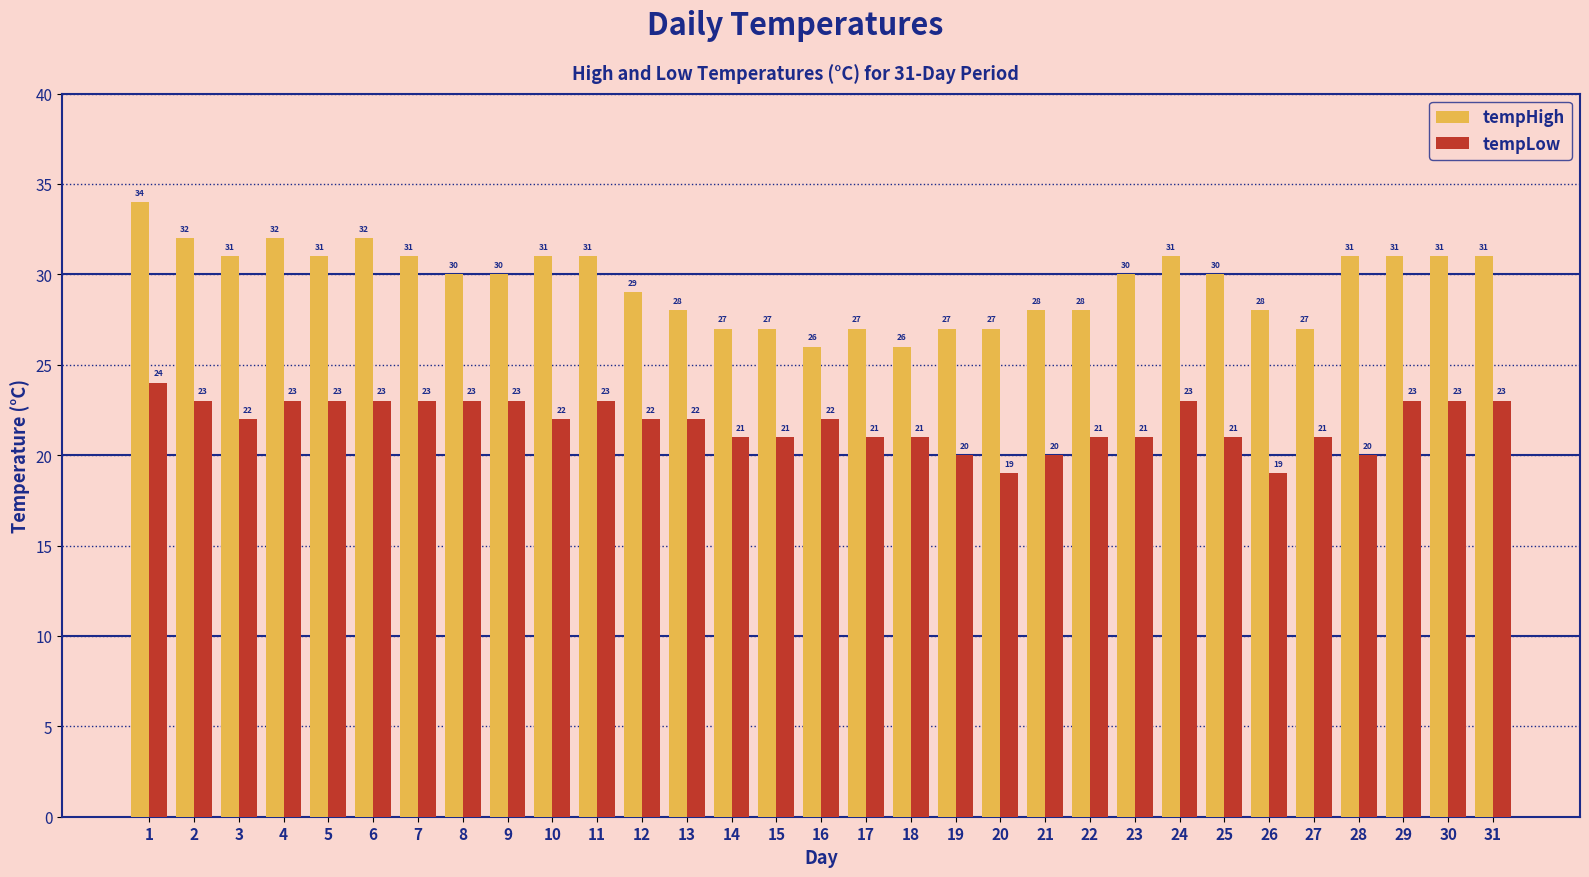

Rank the series at 9 from lowest to highest value.

tempLow, tempHigh